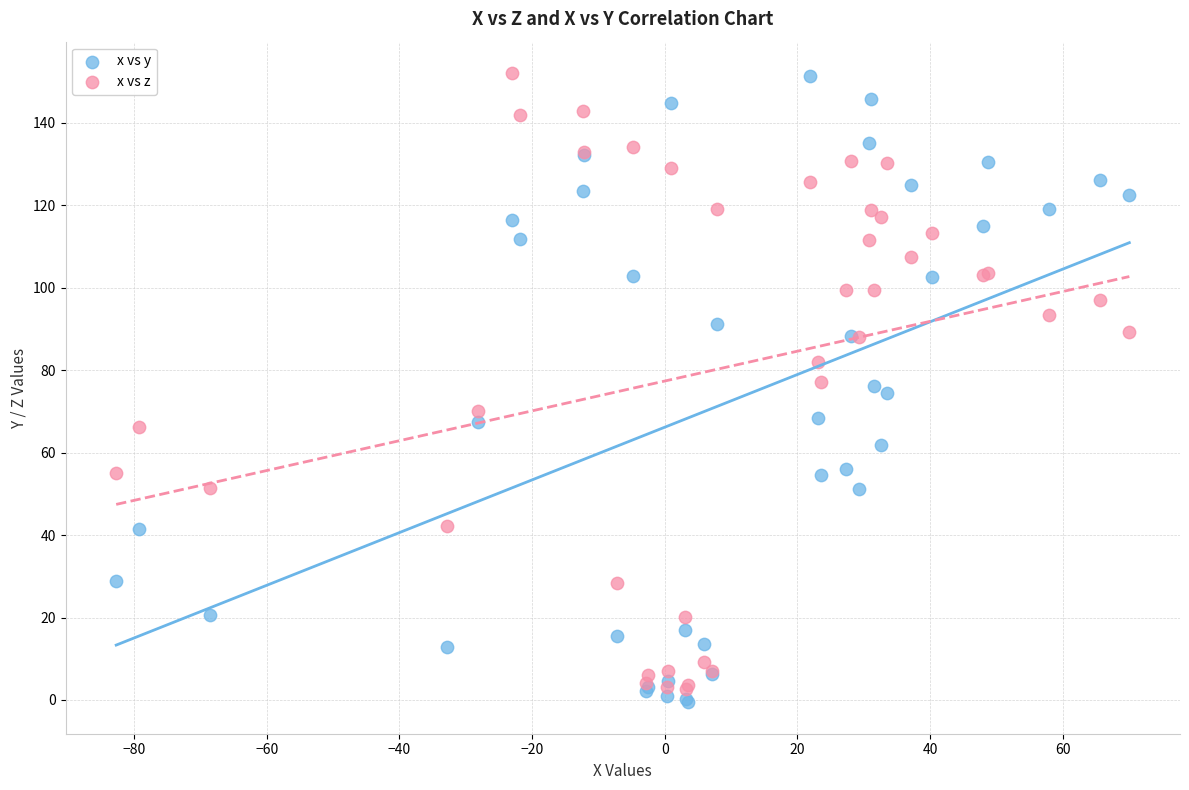

Which series contains the lowest Y value?

x vs y